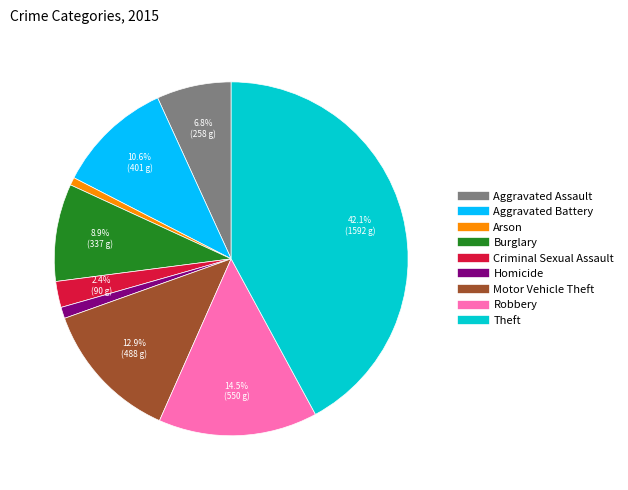

Between Robbery and Theft, which is larger?

Theft